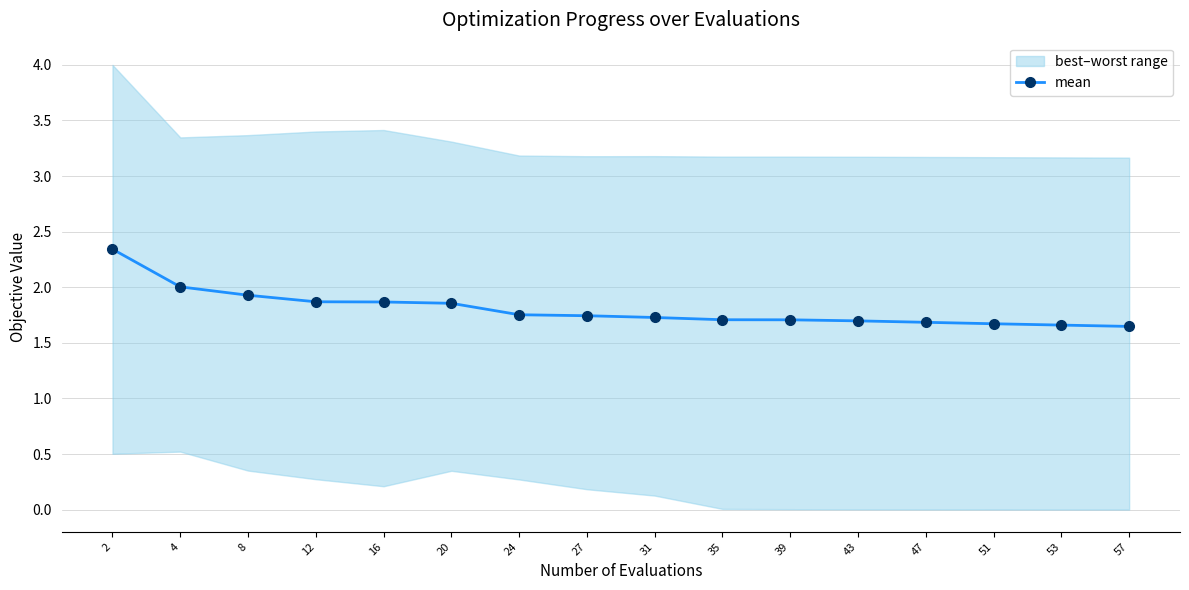

What is the minimum value shown in the chart?

1.6